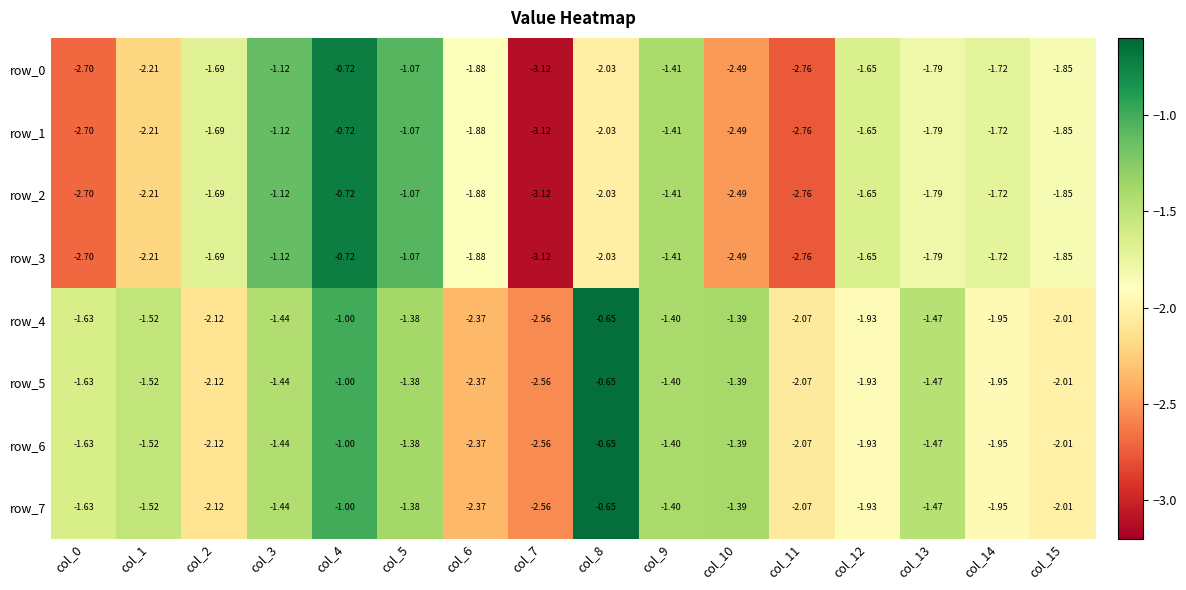

What is the difference between the row_1 values at col_3 and col_14?

0.6